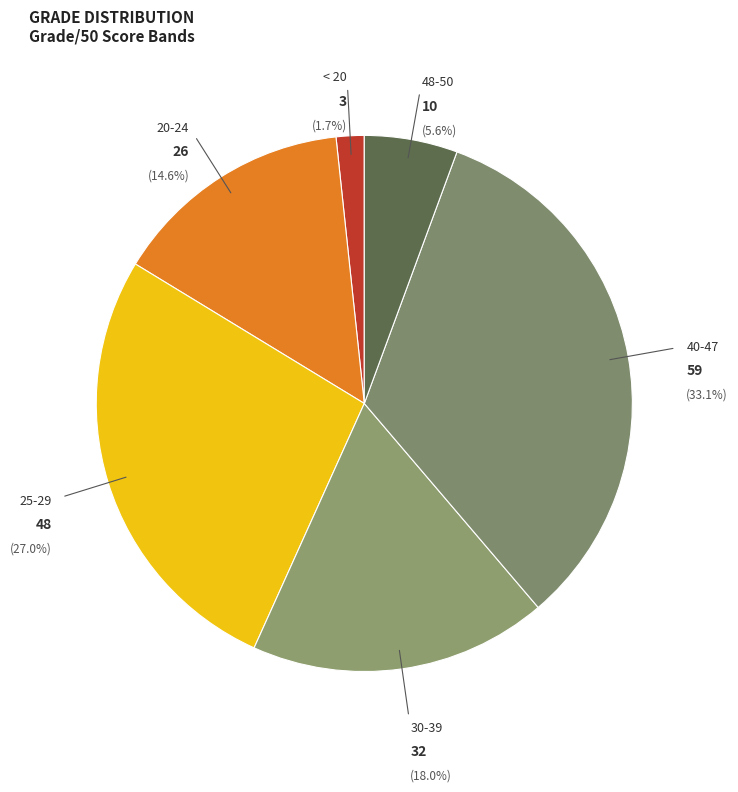

How many slices are in this pie chart?

6